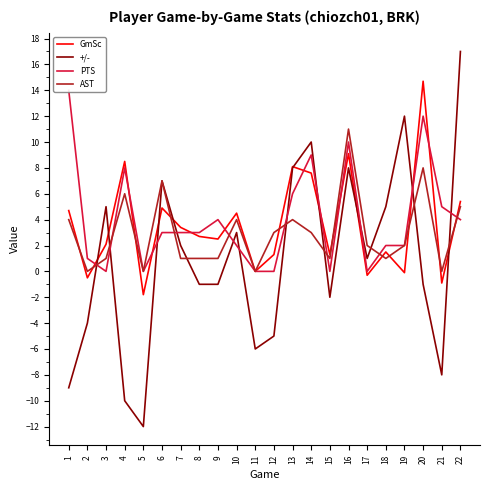

True or false: AST and +/- intersect in this chart.

True